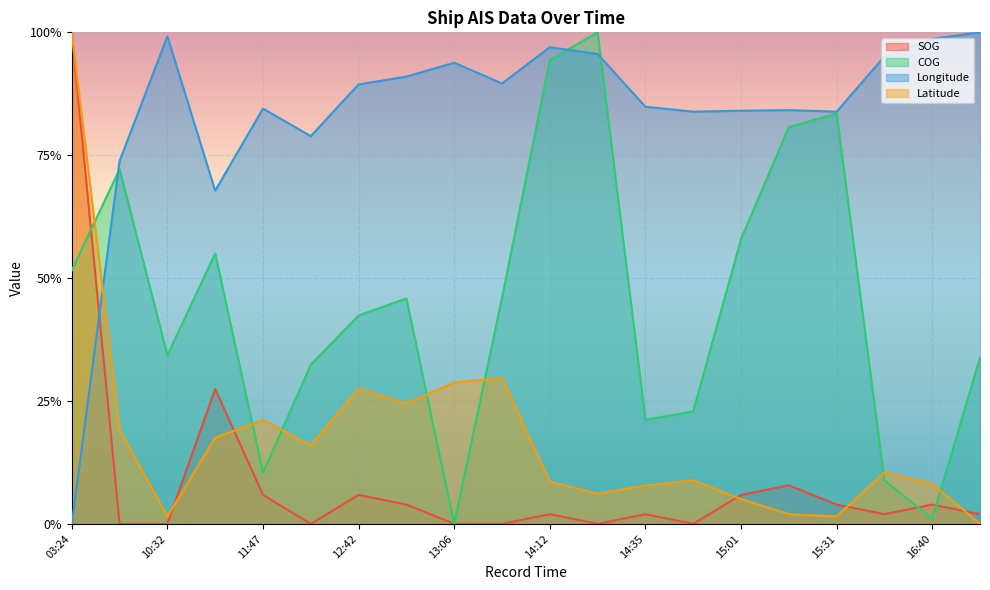

List the series in order of their peak value, lowest first.

SOG, COG, Longitude, Latitude